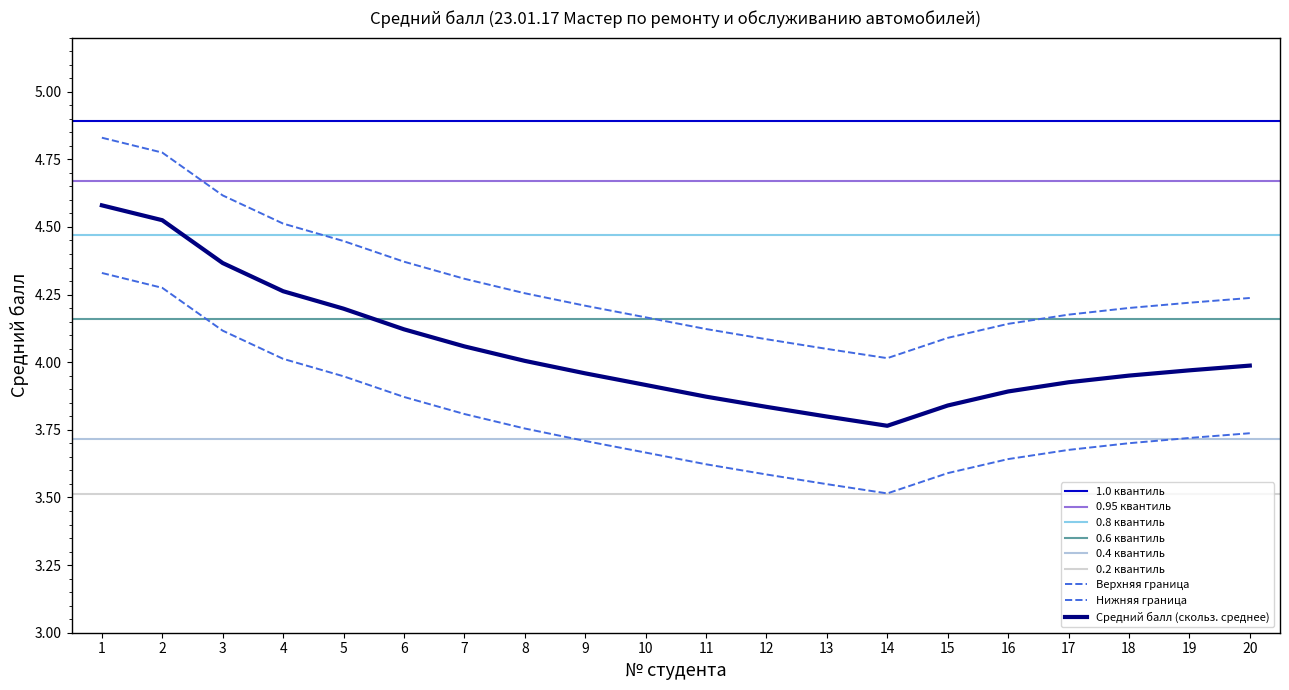

True or false: there are more than 1 points higher than both neighbors.

False